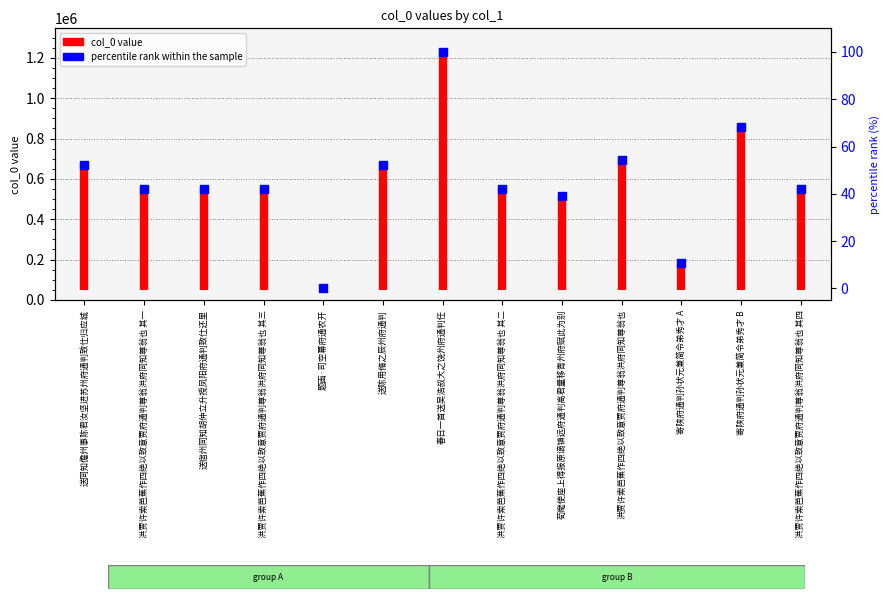

Approximately how many times larger is the value at 洪贾许索芭蕉作四绝以致意贾府通判尊翁洪府同知尊翁也 其一 compared to 洪贾许索芭蕉作四绝以致意贾府通判尊翁洪府同知尊翁也?

0.8